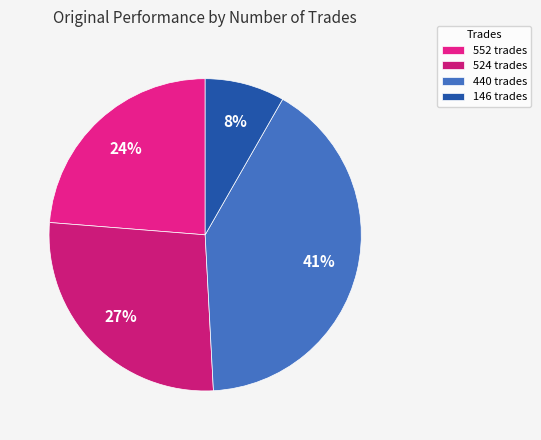

What is the largest slice in the pie chart?

440 trades